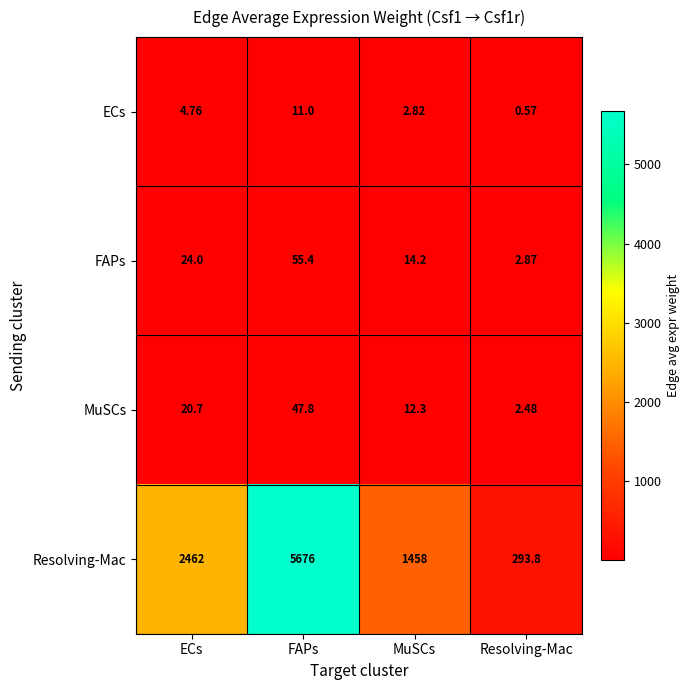

At which category is the sum across all series the highest?

FAPs